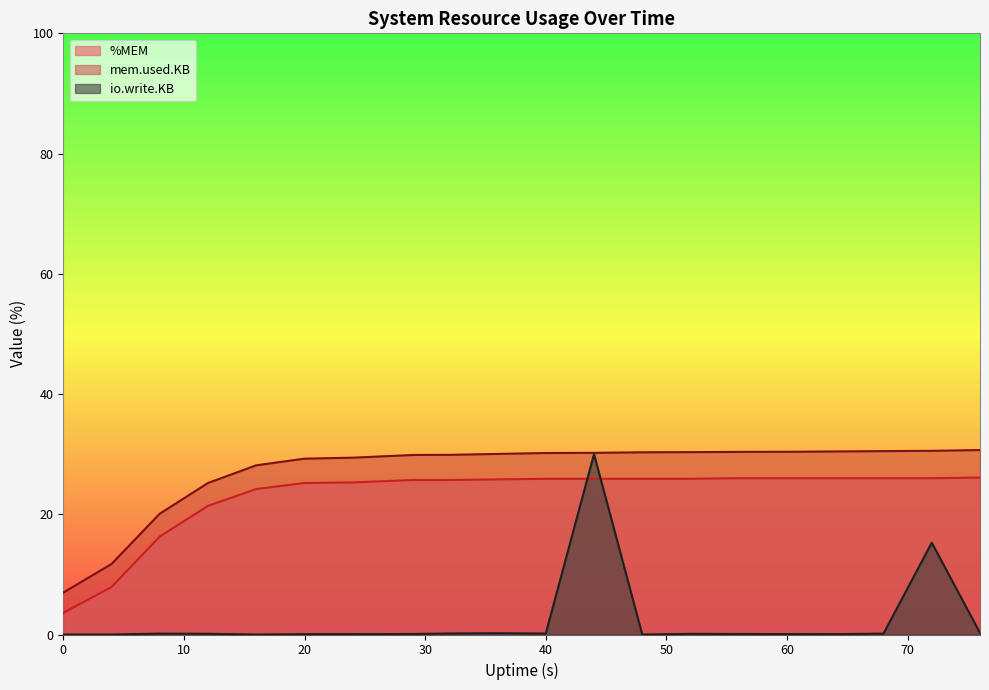

What is the greatest value displayed?

30.7